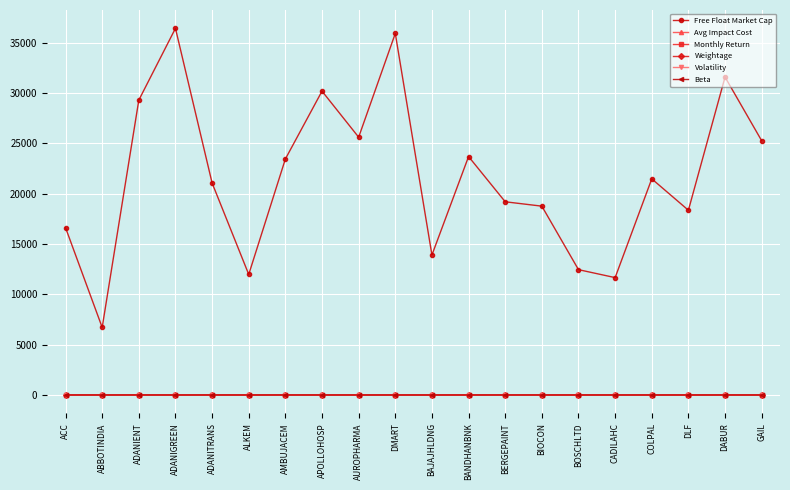

Between ACC and BANDHANBNK, which series saw the biggest shift?

Free Float Market Cap